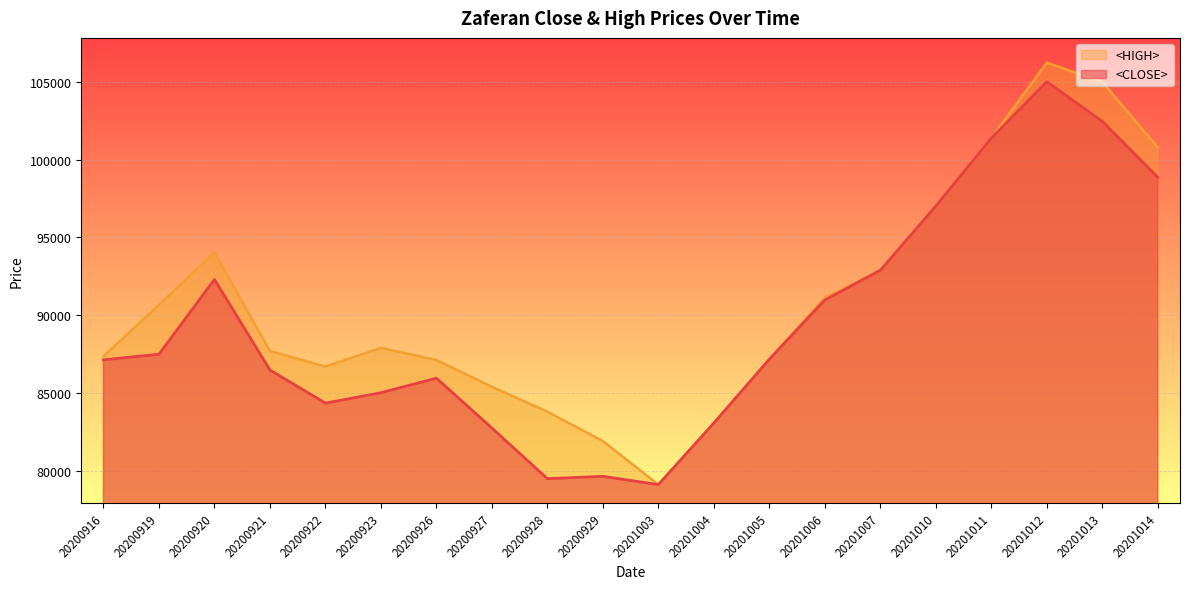

What is the total value across all series at 20200928?

163295